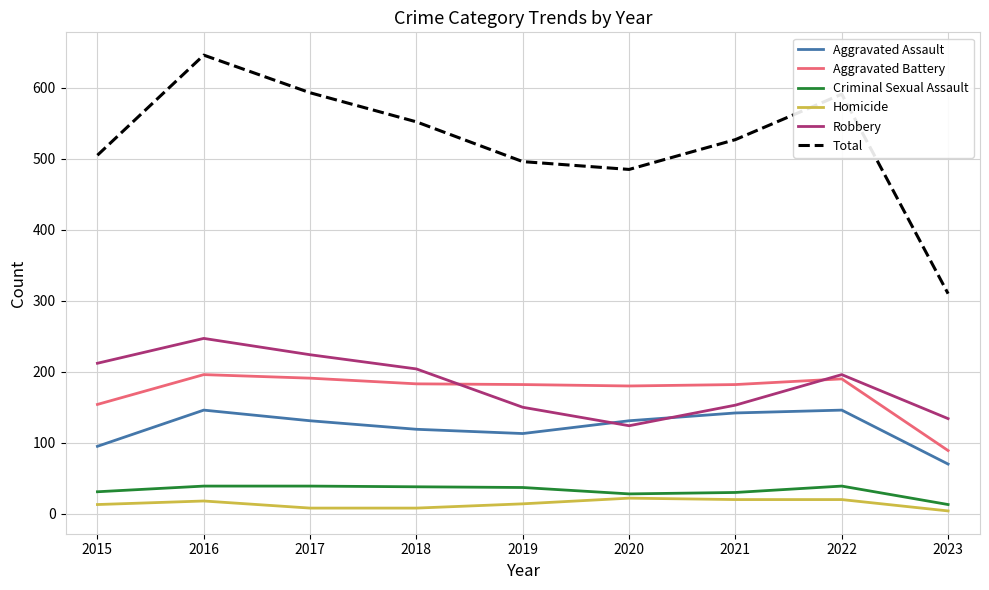

List the series in order of their peak value, highest first.

Total, Robbery, Aggravated Battery, Aggravated Assault, Criminal Sexual Assault, Homicide